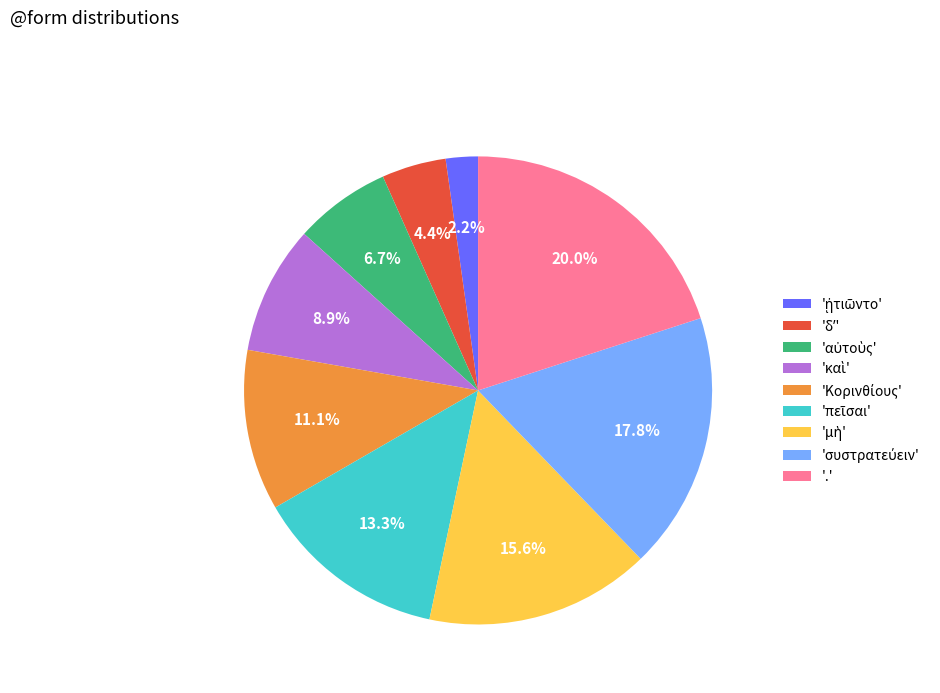

What is the largest slice in the pie chart?

.